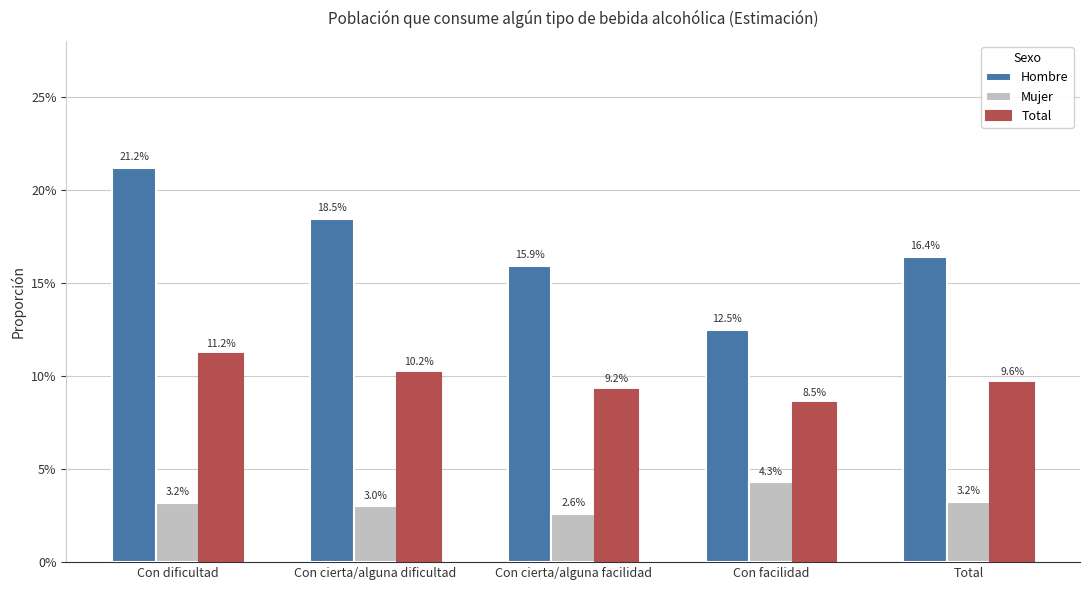

How many Total values are between 0 and 1?

5